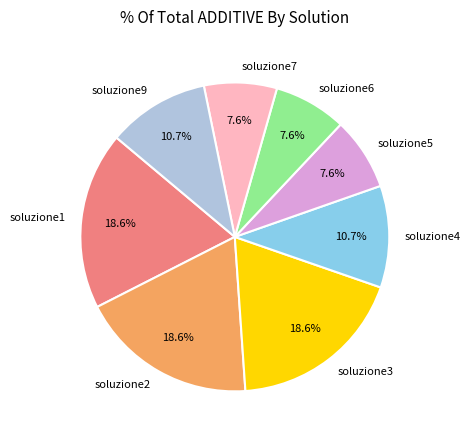

Does soluzione6 account for over 50% of the chart?

No